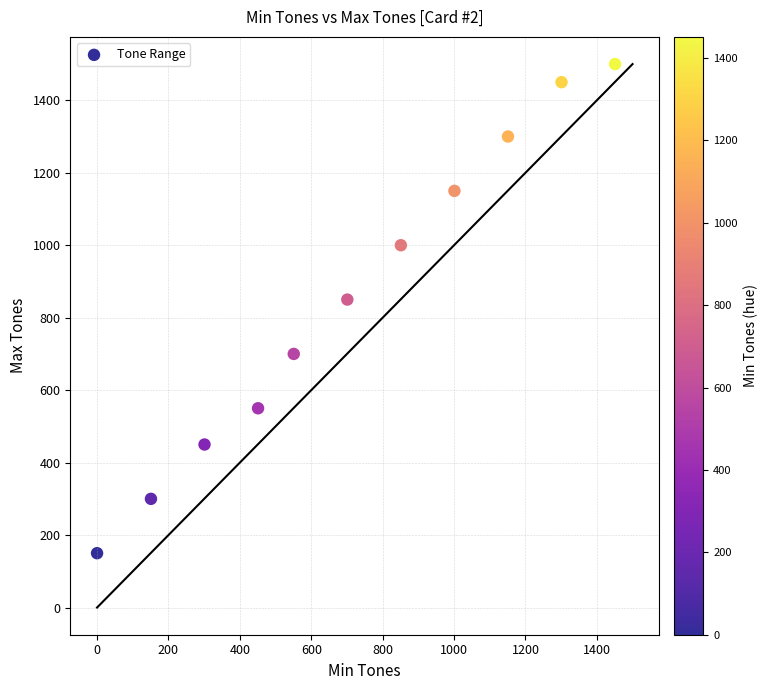

What is the range of X values (max minus min)?

1451